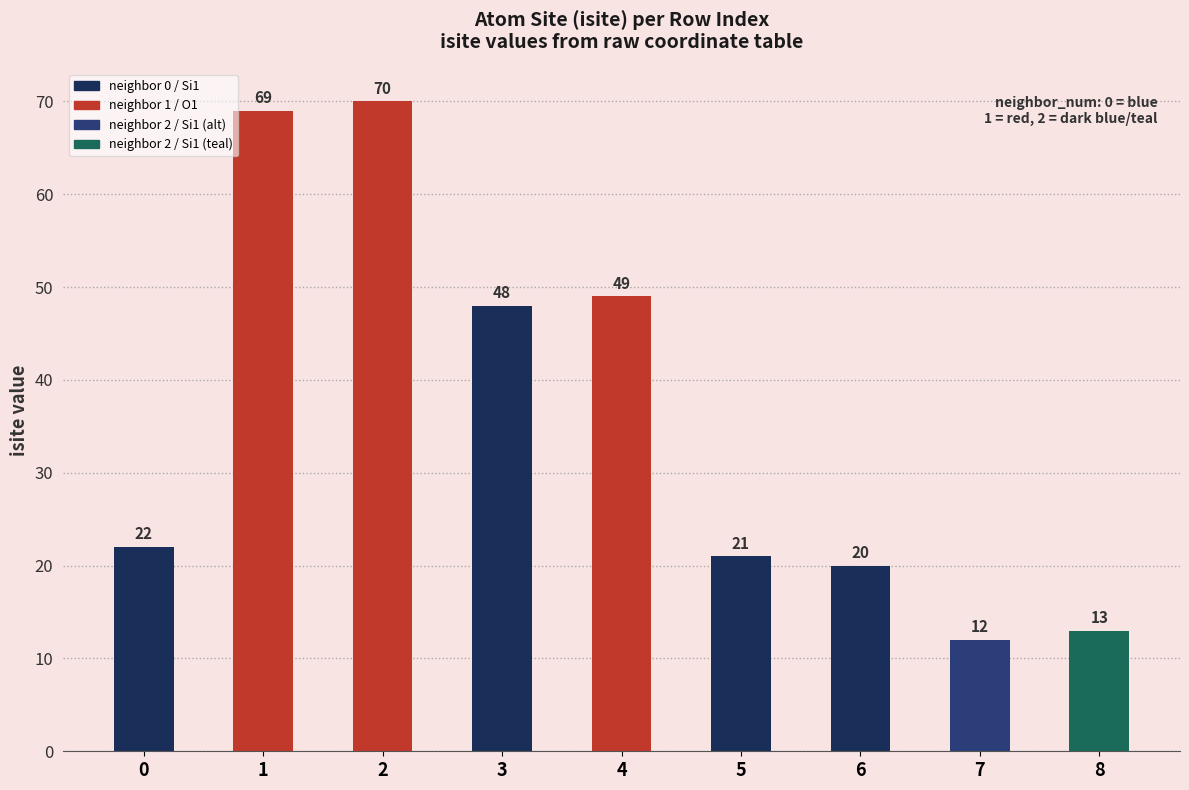

Approximately how many times larger is the value at 2 compared to 8?

5.4